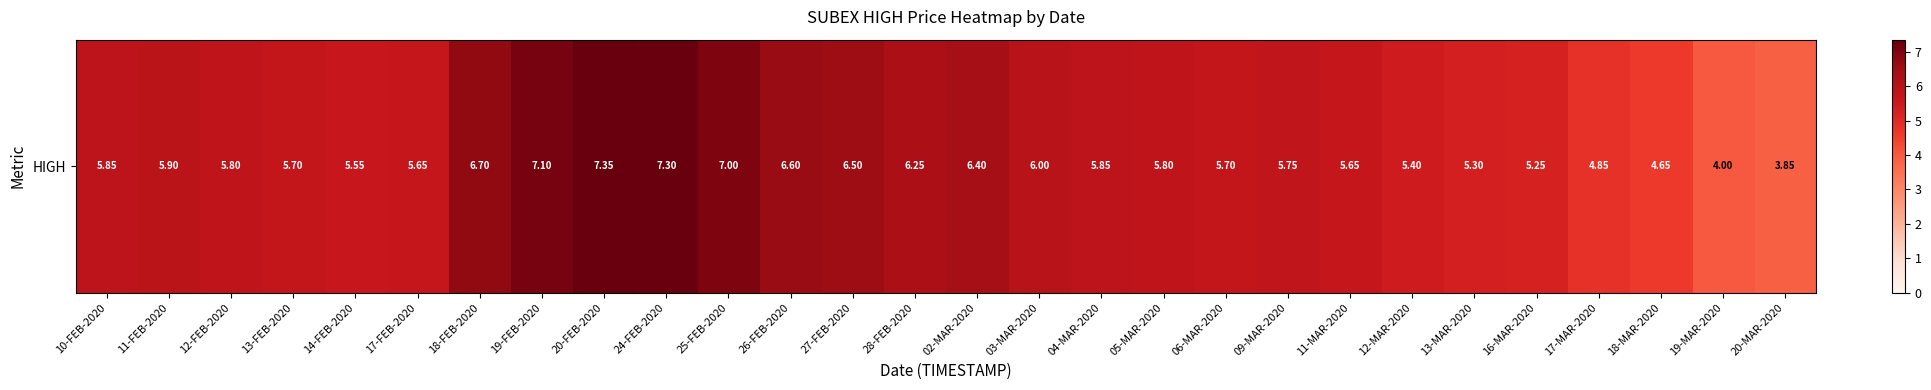

Which label corresponds to the smallest value in the chart?

20-MAR-2020